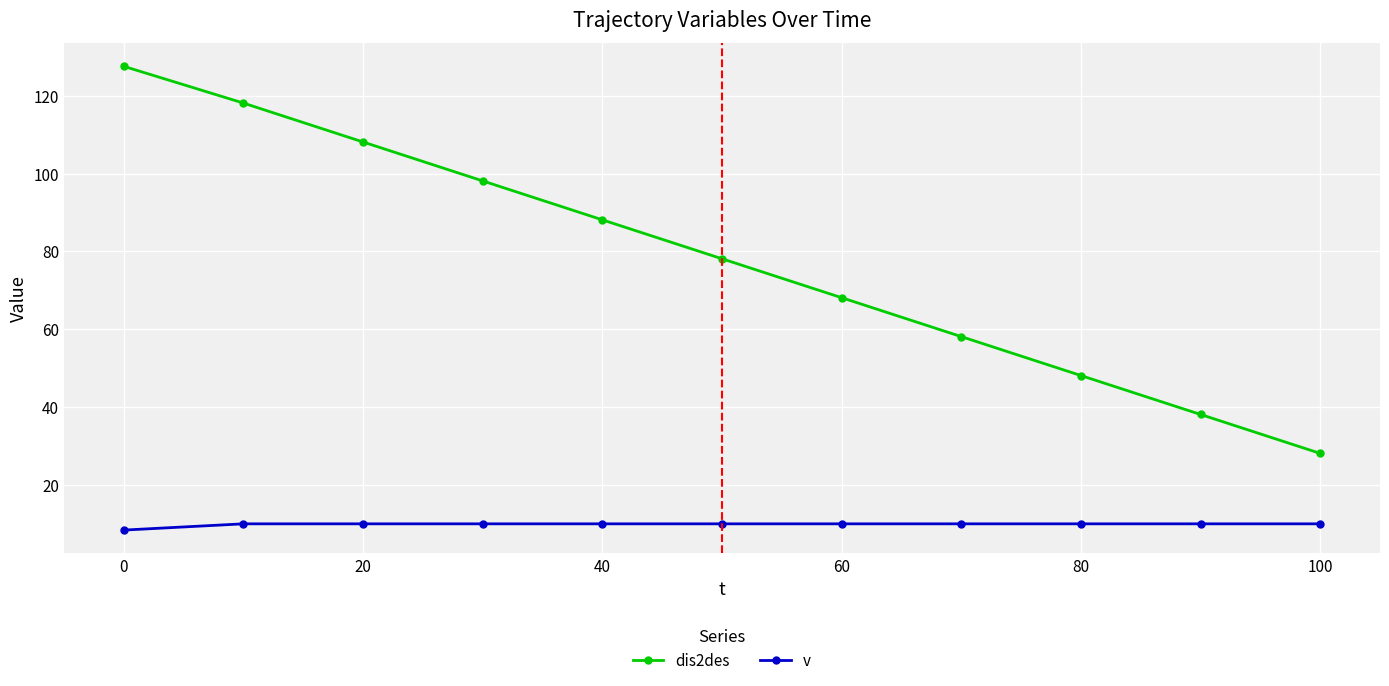

True or false: dis2des and v cross at least once.

False